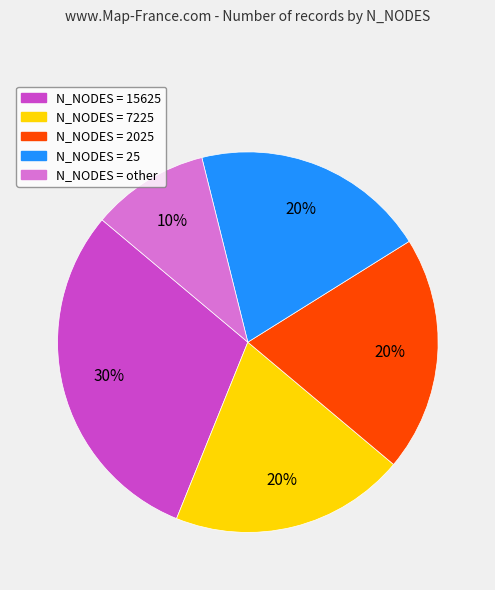

Is there any slice that represents more than half of the pie?

No